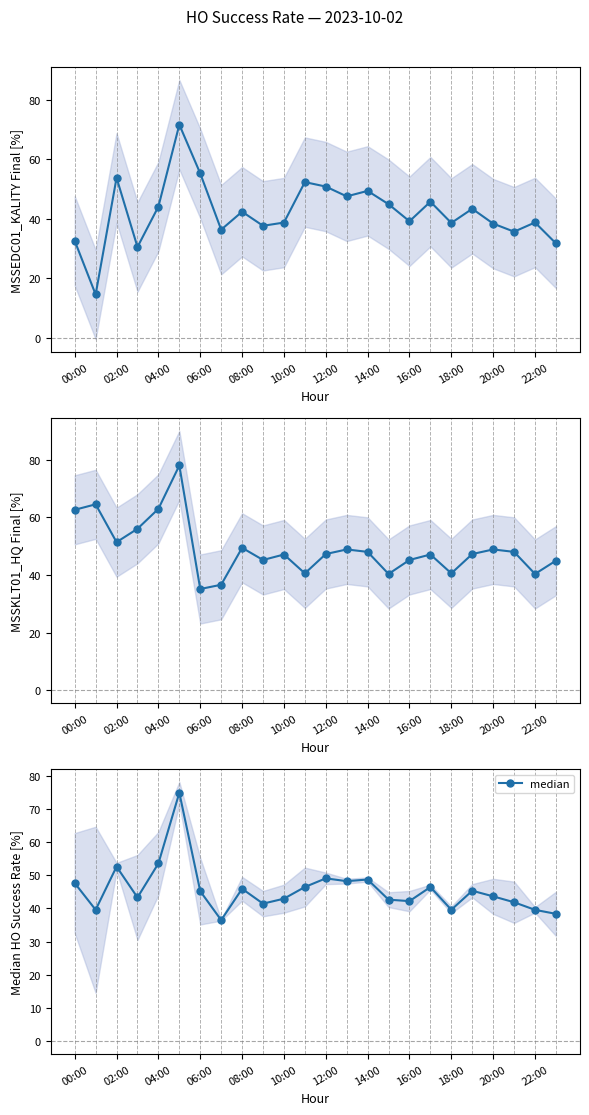

Reading left to right, list all the values displayed in this chart.

MSSEDC01_KALITY: 32.6	14.5	53.7	30.5	44.0	71.6	55.2	36.3	42.3	37.6	38.7	52.3	50.8	47.5	49.3	44.9	39.1	45.7	38.6	43.3	38.3	35.6	38.7	31.7
MSSKLT01_HQ: 62.7	64.6	51.4	56.1	63.0	78.1	35.1	36.6	49.5	45.2	47.1	40.6	47.3	48.9	48.0	40.4	45.2	47.1	40.6	47.3	48.9	48.0	40.4	45.0
median: 47.6	39.6	52.6	43.3	53.5	74.8	45.2	36.5	45.9	41.4	42.9	46.4	49.0	48.2	48.7	42.6	42.2	46.4	39.6	45.3	43.6	41.8	39.5	38.3